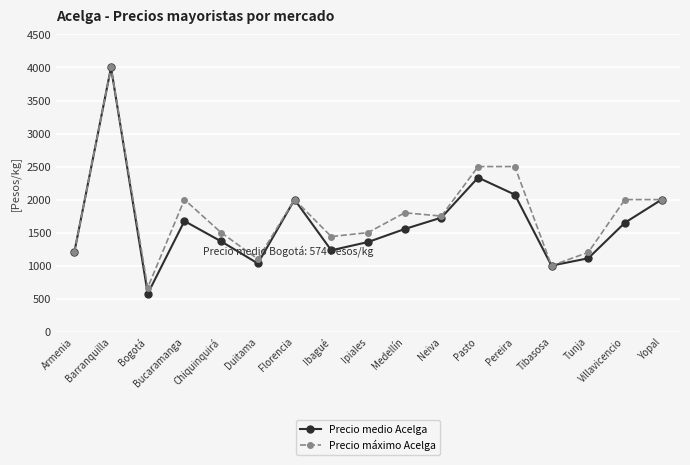

What is the value of the Precio medio Acelga point at the 5th from the left?

1367